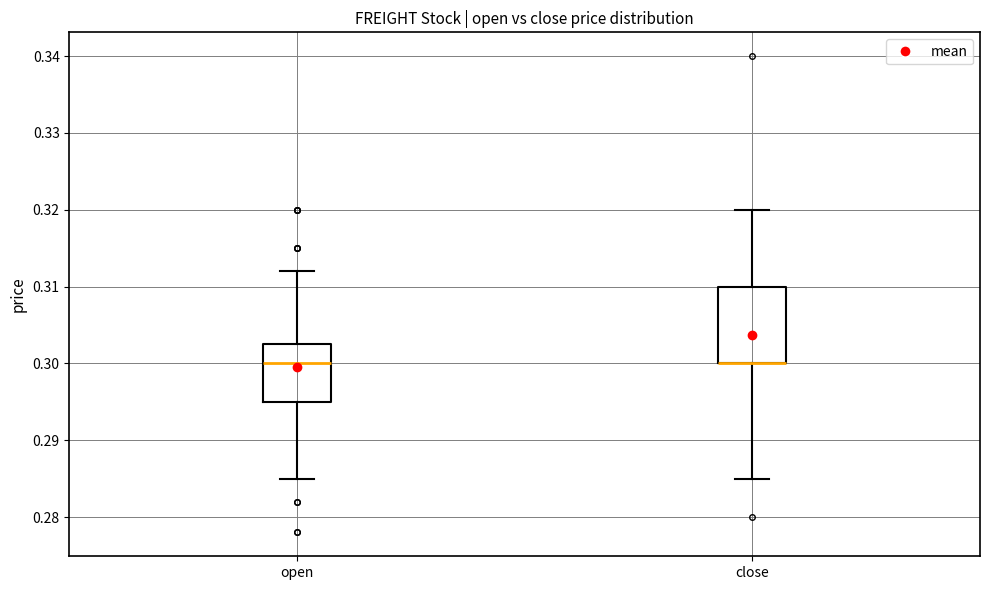

Reading left to right, transcribe this box plot: for each box, give where its median line is, the range the box spans, and where its two whiskers end, as read against the y-axis. The values are not printed on the chart, so give them approximately, as read against the axis.

open: median 0.300, box 0.295 to 0.303, whiskers 0.285 to 0.312
close: median 0.300 (drawn on the box's lower edge), box 0.300 to 0.310, whiskers 0.285 to 0.320